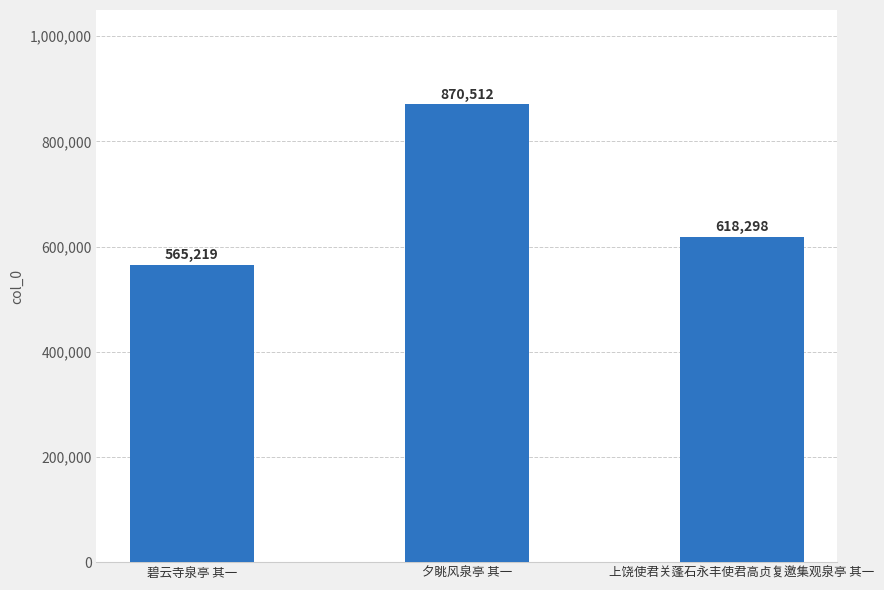

Reading right to left, list all the values displayed in this chart.

上饶使君关蓬石永丰使君高贞复邀集观泉亭 其一=618298	夕眺风泉亭 其一=870512	碧云寺泉亭 其一=565219